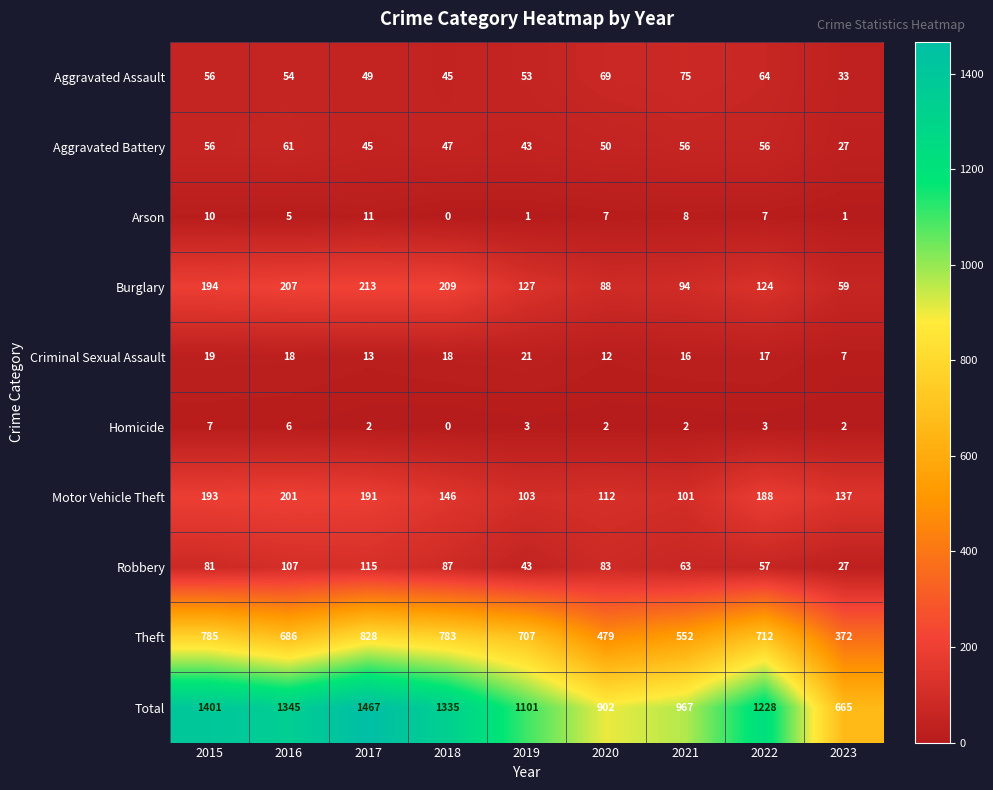

At how many categories does at least one series exceed 719?

8